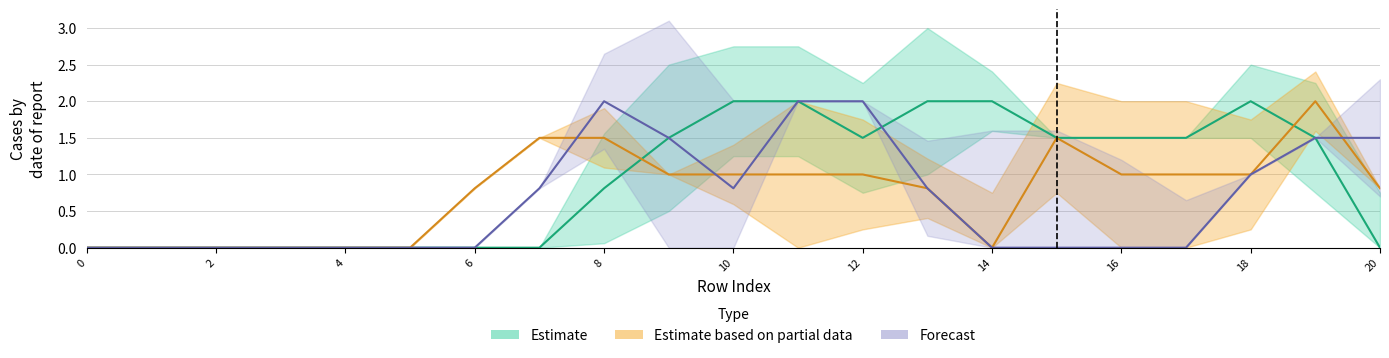

Is it true that col_6 equals 0.7 at 16?

False